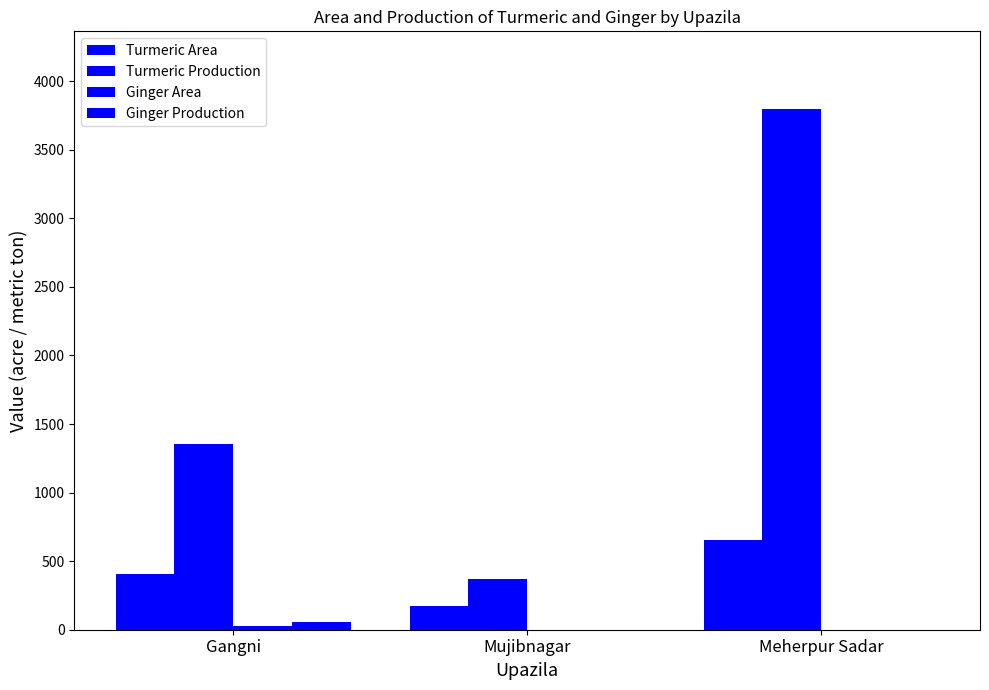

Are the bars horizontal?

No